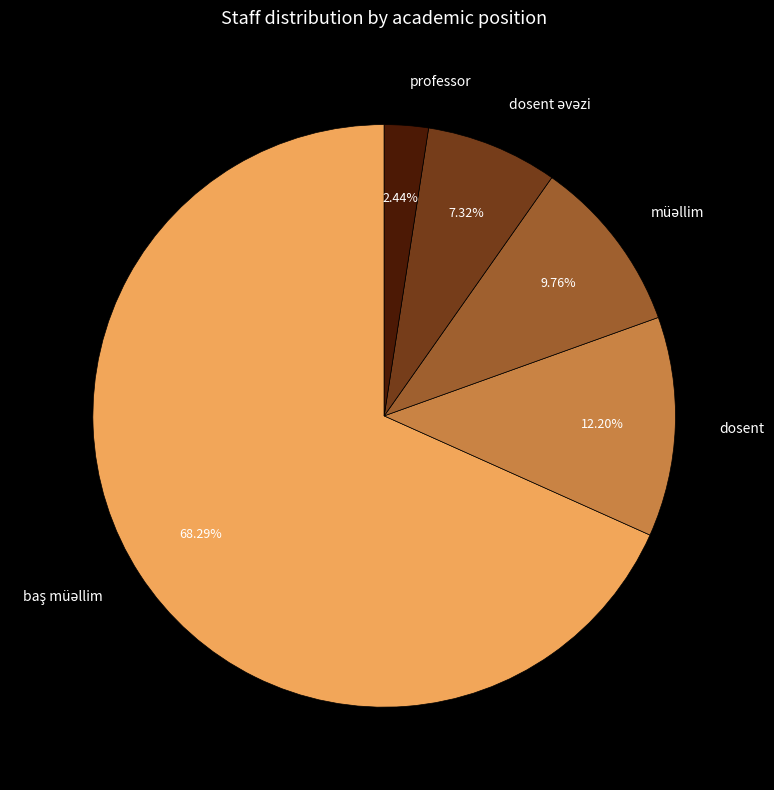

Which category has the smallest portion of the pie?

professor